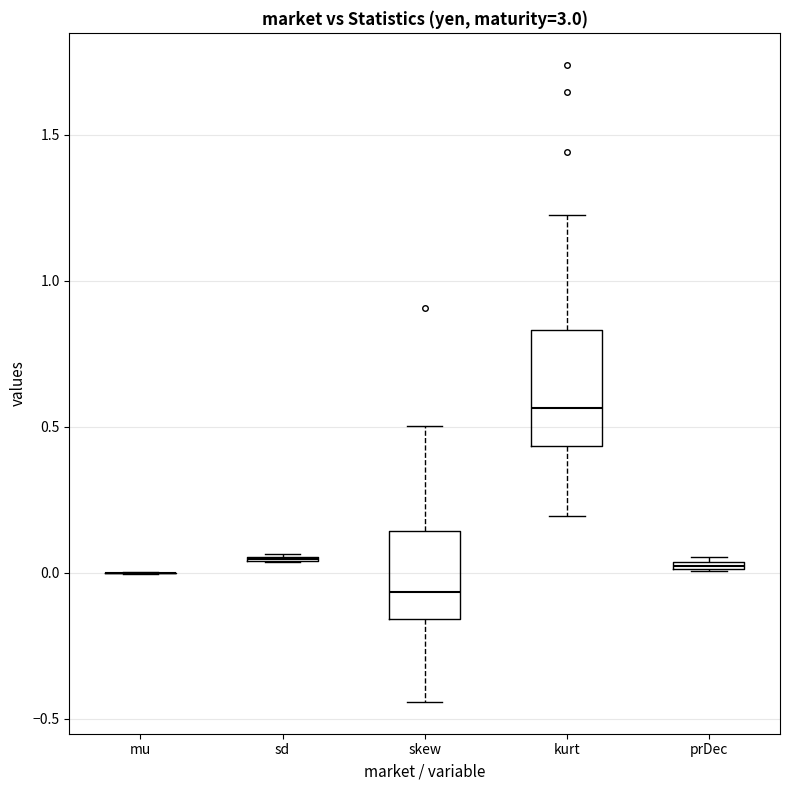

Where is the upper edge of the box for kurt on the y-axis? The values are not printed on the chart, so give them approximately, as read against the axis.

0.85